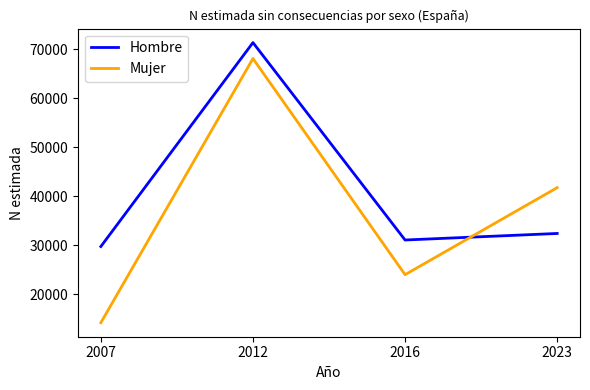

How many values in the Mujer series are below 41733?

2